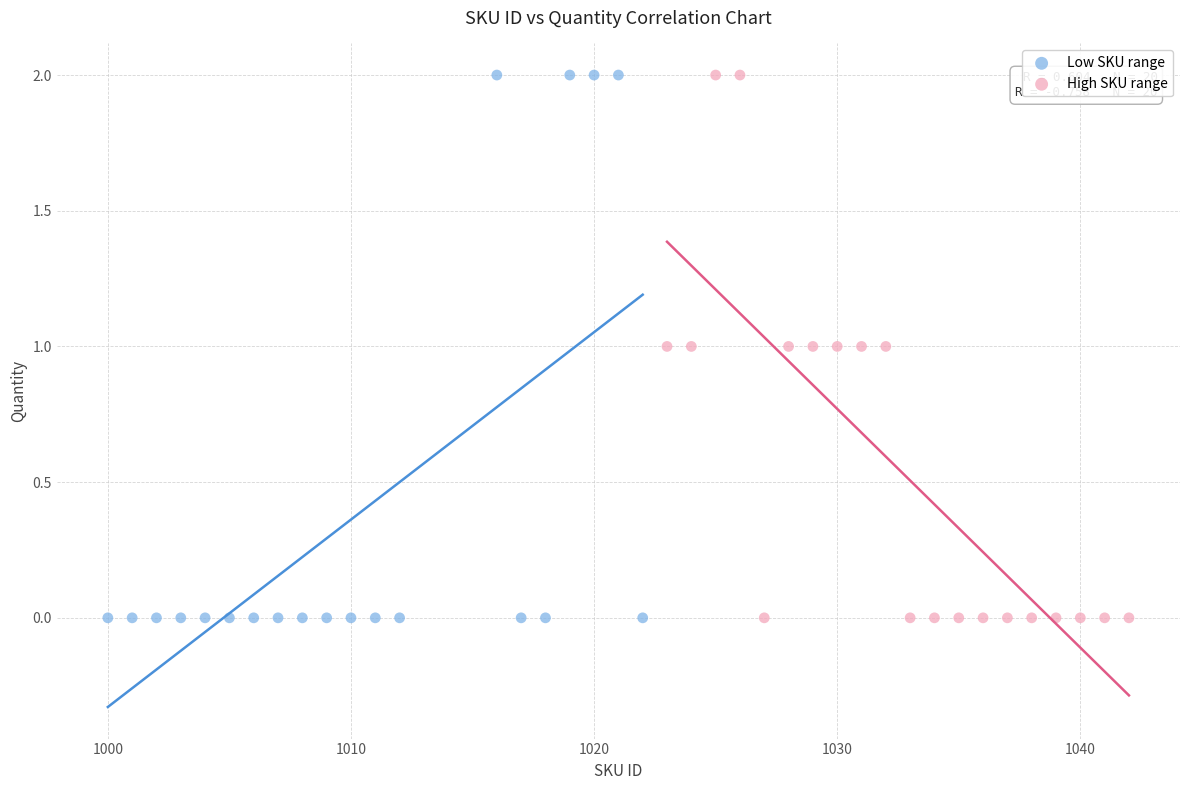

What are all the series names shown in the legend?

Low SKU range, High SKU range